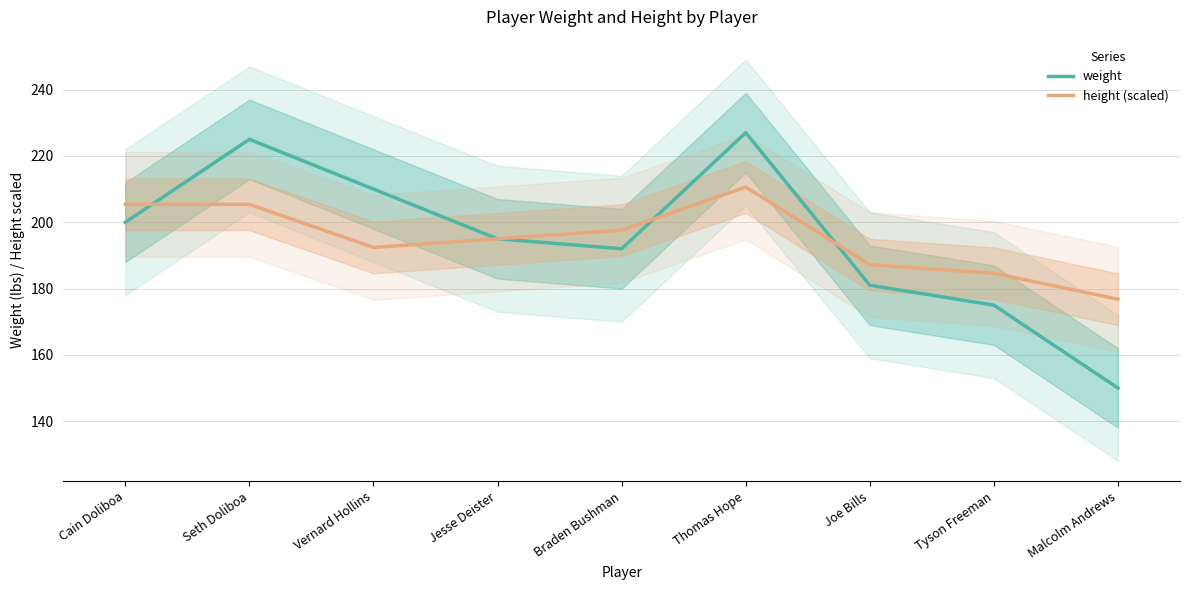

Where does the weight series first go above 195?

Cain Doliboa